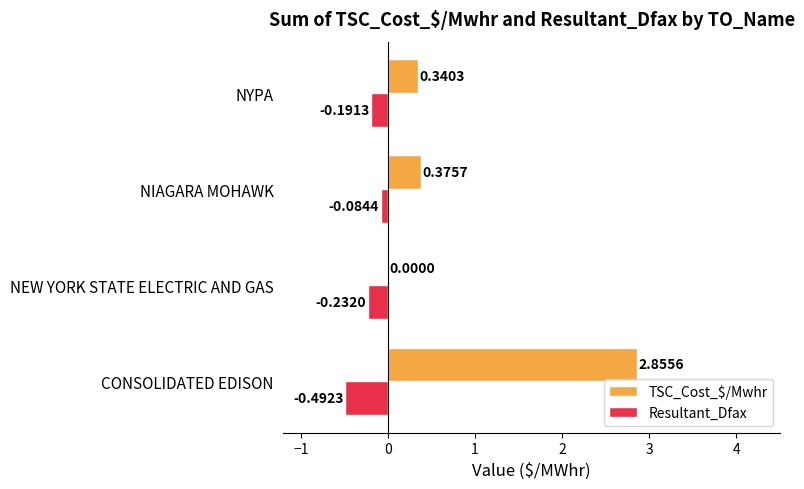

Where is TSC_Cost_$/Mwhr nearest to the value 1?

NIAGARA MOHAWK